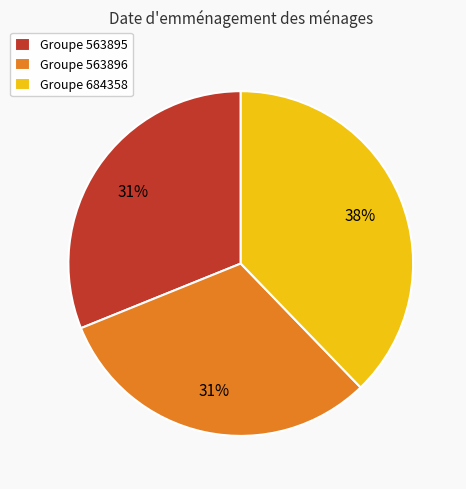

To the nearest percent, what percentage of the pie is Groupe 563895?

31%